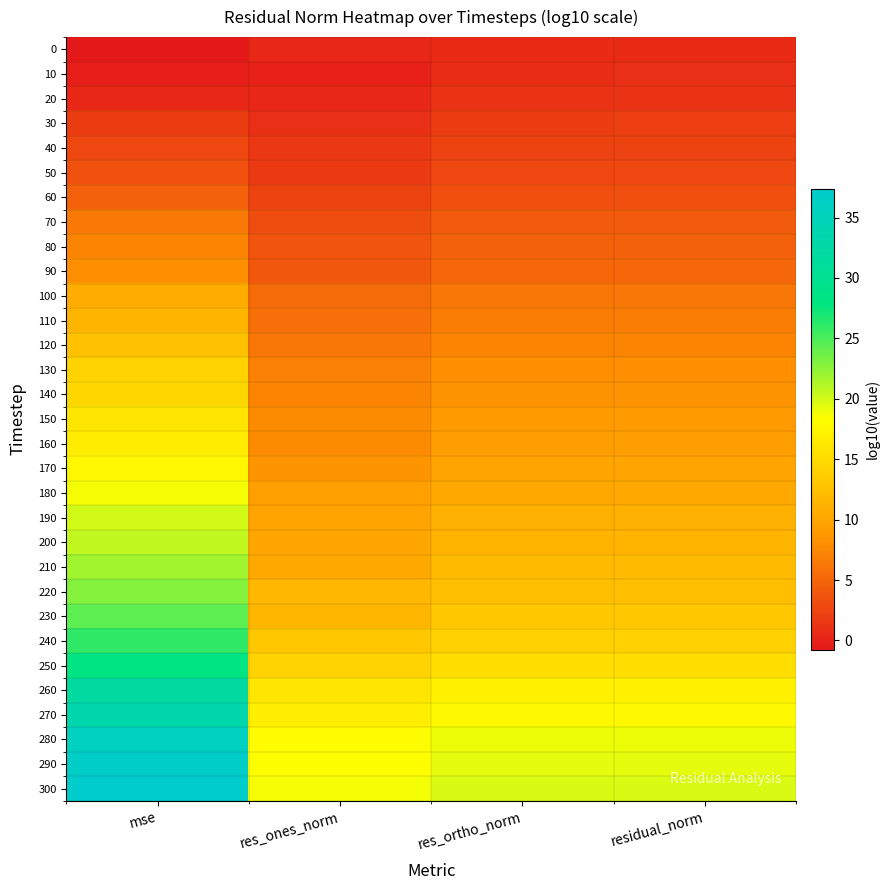

Rank the series at mse from highest to lowest value.

300, 290, 280, 270, 260, 250, 240, 230, 220, 210, 200, 190, 180, 170, 160, 150, 140, 130, 120, 110, 100, 90, 80, 70, 60, 50, 40, 30, 20, 10, 0